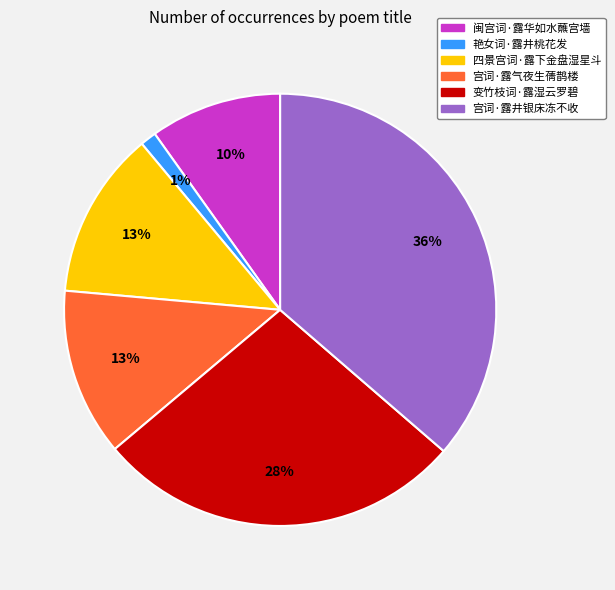

To the nearest percent, what percentage of the pie is 闽宫词·露华如水蘸宫墙?

10%